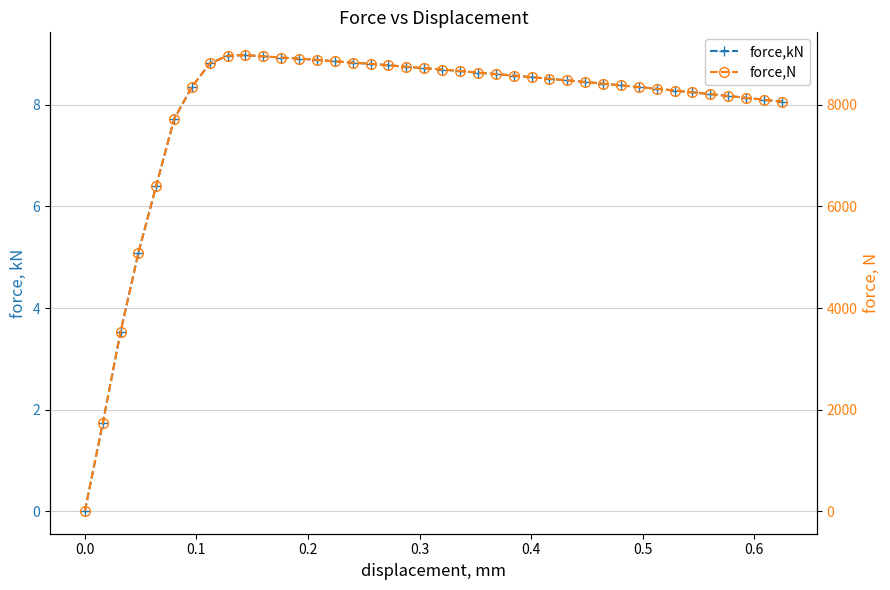

List the series in order of their overall mean, highest first.

force,N, force,kN